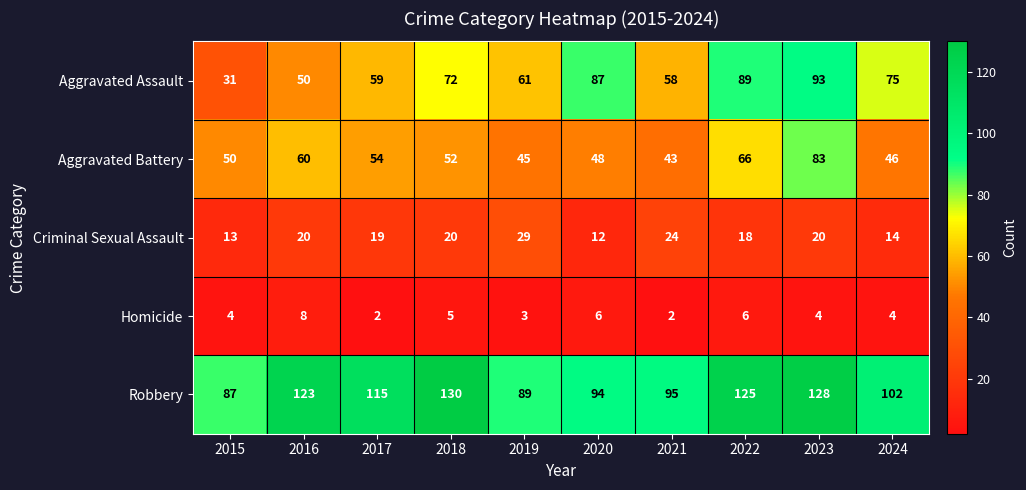

What is the difference between the highest and lowest values at 2024?

98